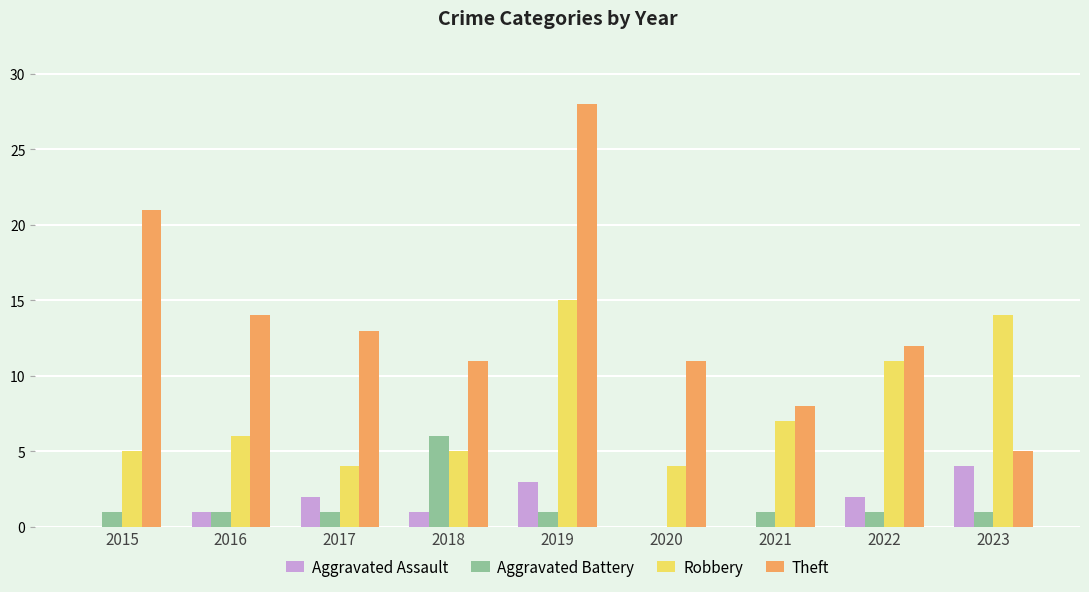

Reading right to left, transcribe all the data shown in this chart.

Aggravated Assault: 4	2	0	0	3	1	2	1	0
Aggravated Battery: 1	1	1	0	1	6	1	1	1
Robbery: 14	11	7	4	15	5	4	6	5
Theft: 5	12	8	11	28	11	13	14	21